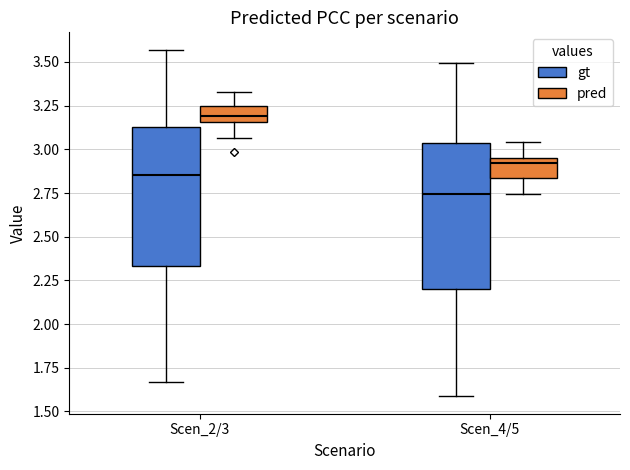

Reading left to right, transcribe this box plot: for each box, give where its median line is, the range the box spans, and where its two whiskers end, as read against the y-axis. The values are not printed on the chart, so give them approximately, as read against the axis.

Scen_2/3 (gt): median 2.85, box 2.35 to 3.15, whiskers 1.65 to 3.55
Scen_2/3 (pred): median 3.20, box 3.15 to 3.25, whiskers 3.05 to 3.35
Scen_4/5 (gt): median 2.75, box 2.20 to 3.05, whiskers 1.60 to 3.50
Scen_4/5 (pred): median 2.90, box 2.85 to 2.95, whiskers 2.75 to 3.05